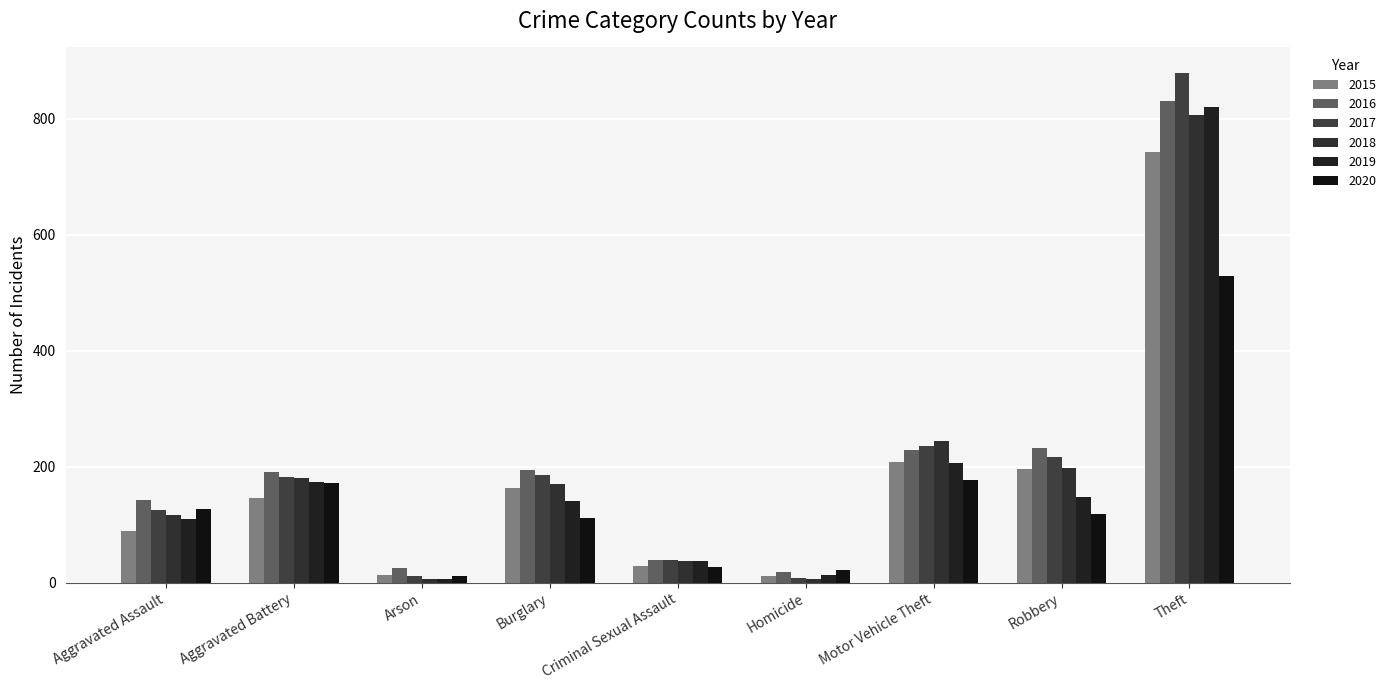

At which category does the chart reach its minimum across all series?

Arson